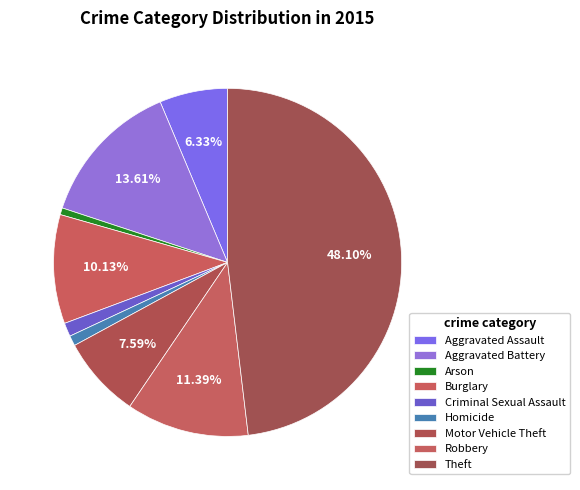

What percentage is the Aggravated Assault slice, to the nearest percent?

6%